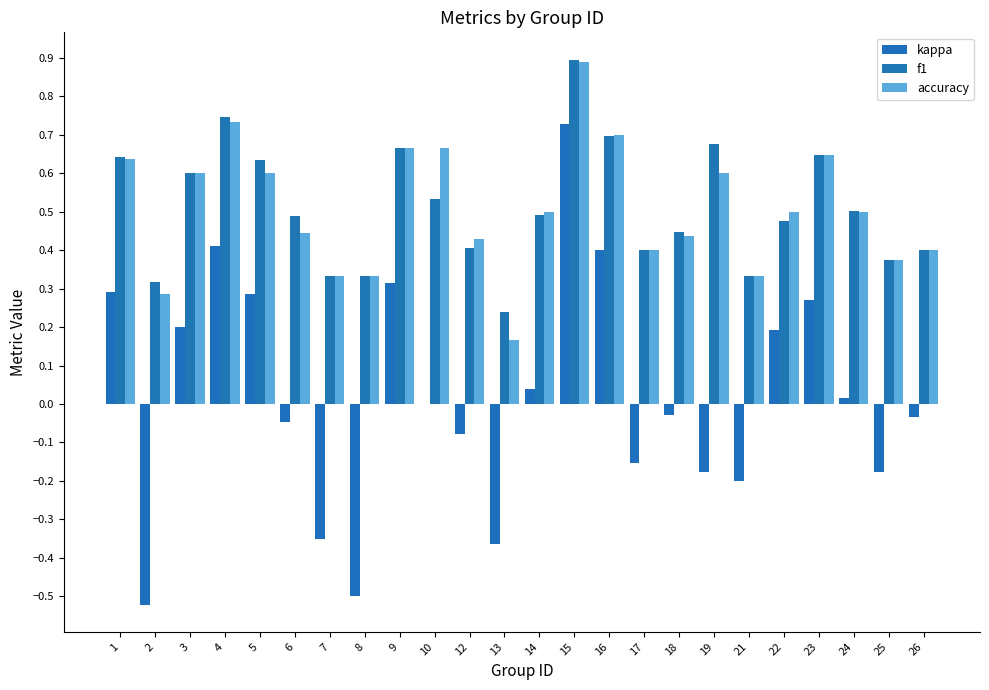

Which series has the largest total across all categories?

f1